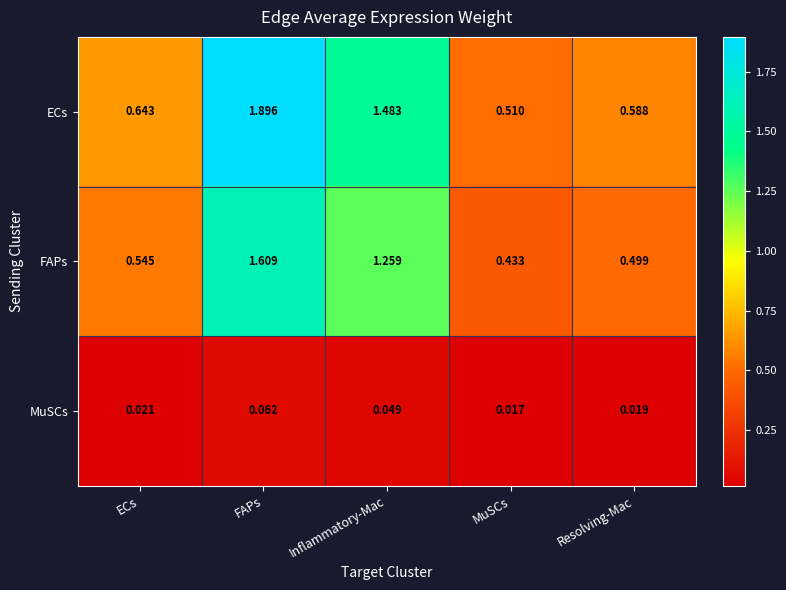

Rank the series at Inflammatory-Mac from lowest to highest value.

MuSCs, FAPs, ECs